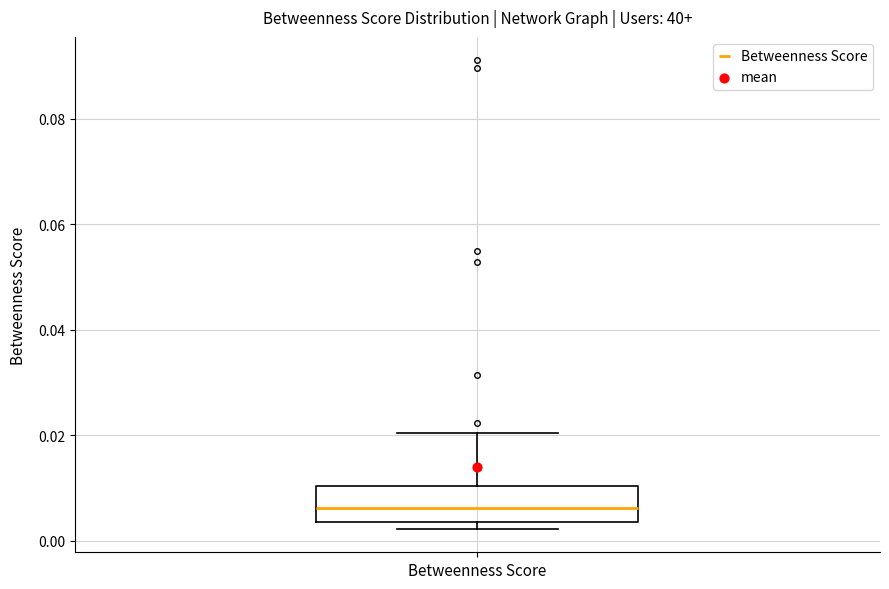

Read this box plot against the y-axis: the position of the median line, the range covered by the box, and the ends of both whiskers. The values are not printed on the chart, so give them approximately, as read against the axis.

median 0.006, box 0.004 to 0.010, whiskers 0.002 to 0.020